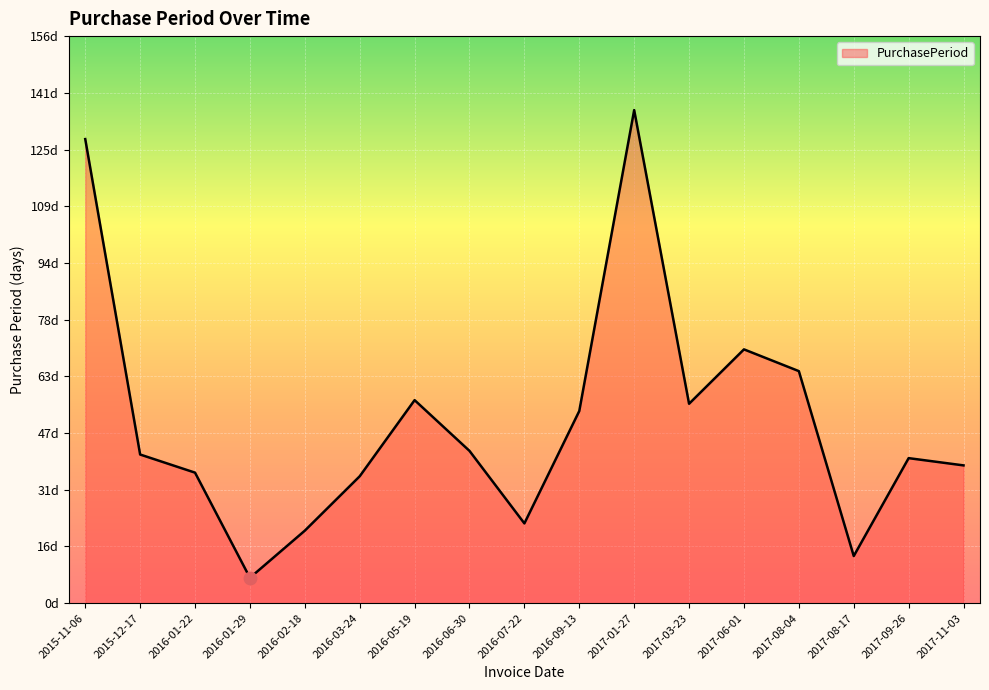

What is the change in value from 2017-03-23 to 2017-08-04?

+9